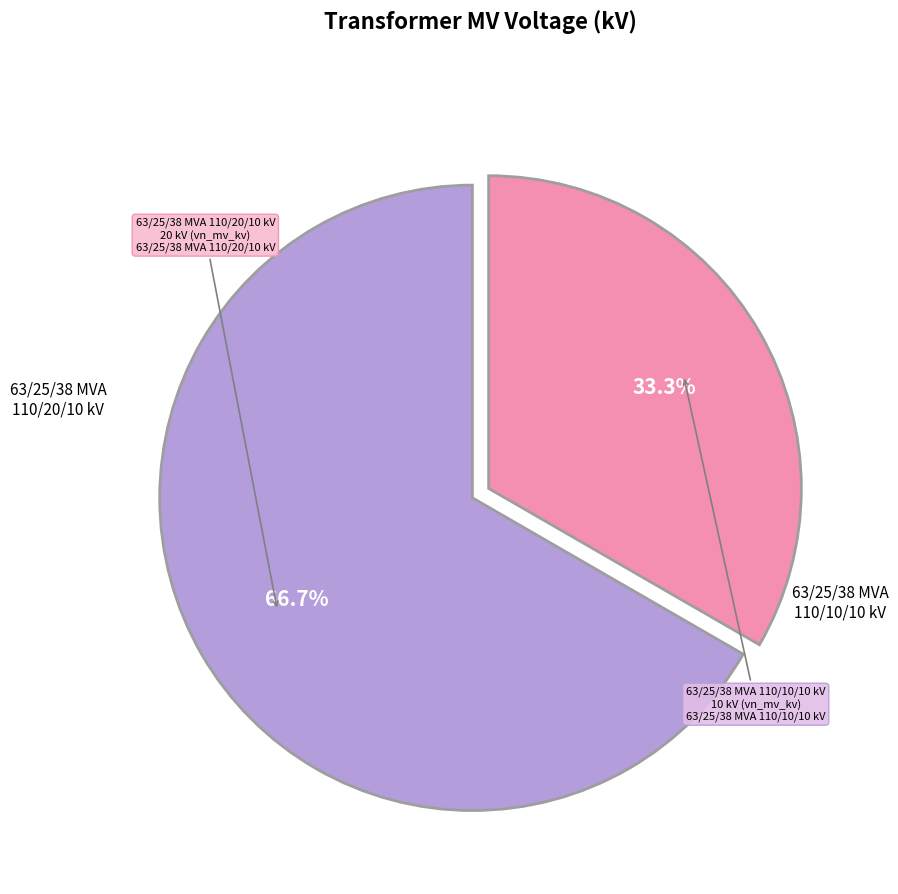

Is there a majority slice in this chart?

Yes